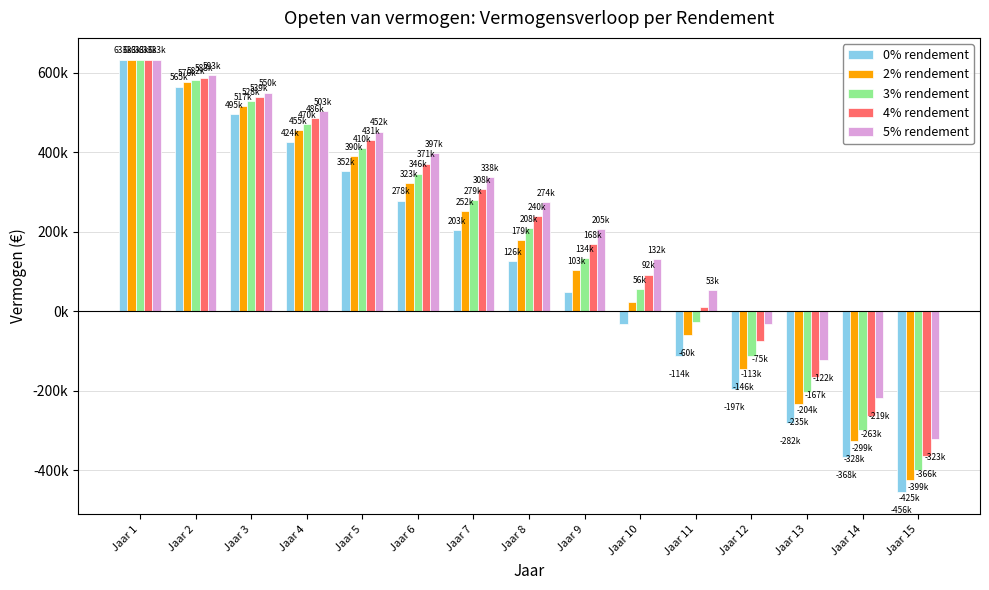

Rank the series by their average value, from highest to lowest.

5% rendement, 4% rendement, 3% rendement, 2% rendement, 0% rendement